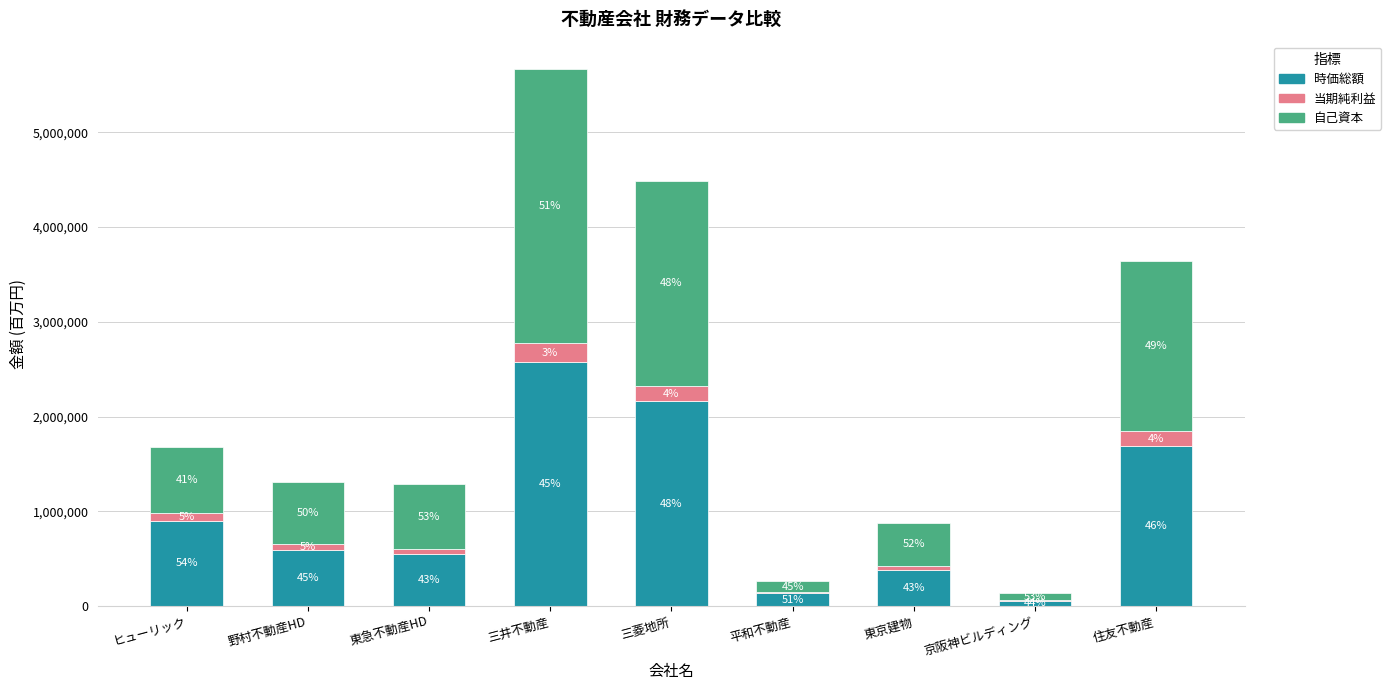

Are the bars grouped side by side (vs. stacked)?

No